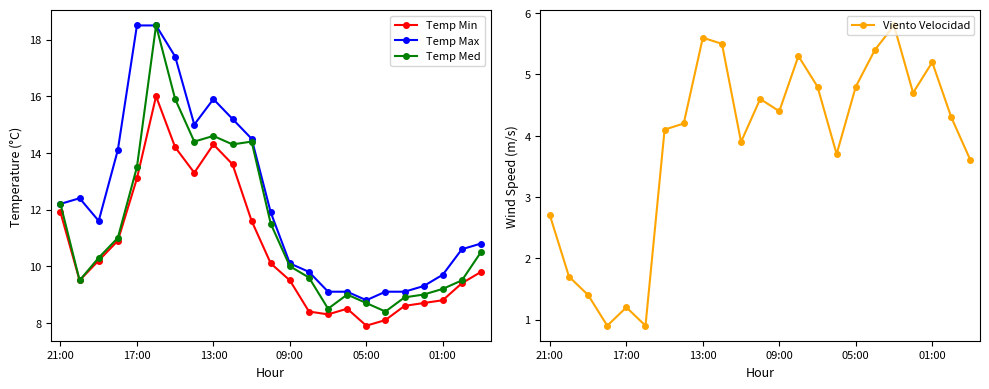

The Temp Min series shows 7.9 at 05:00. True or false?

True